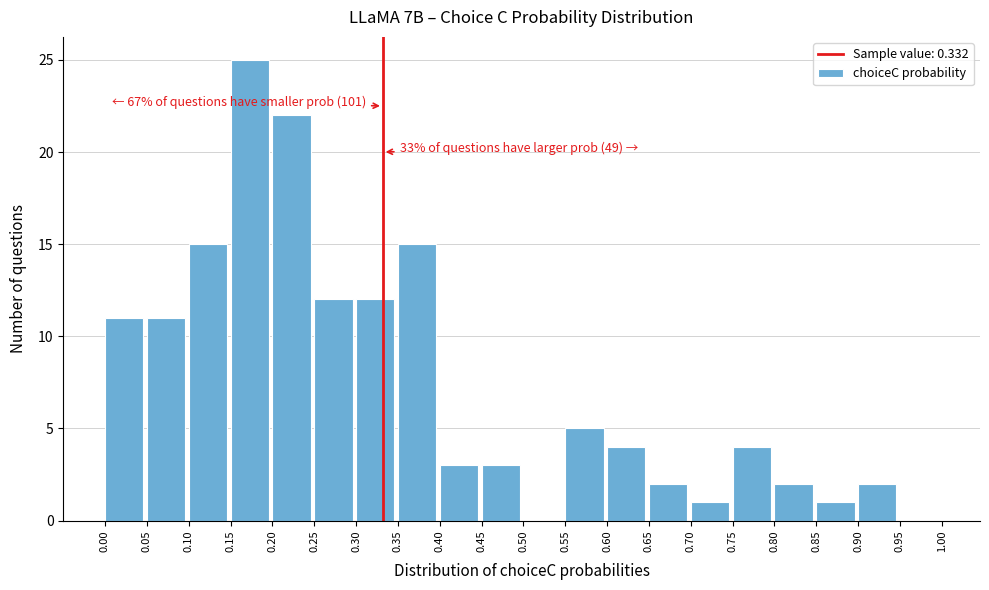

Which range on the x-axis has the tallest bar?

0.15 to 0.20